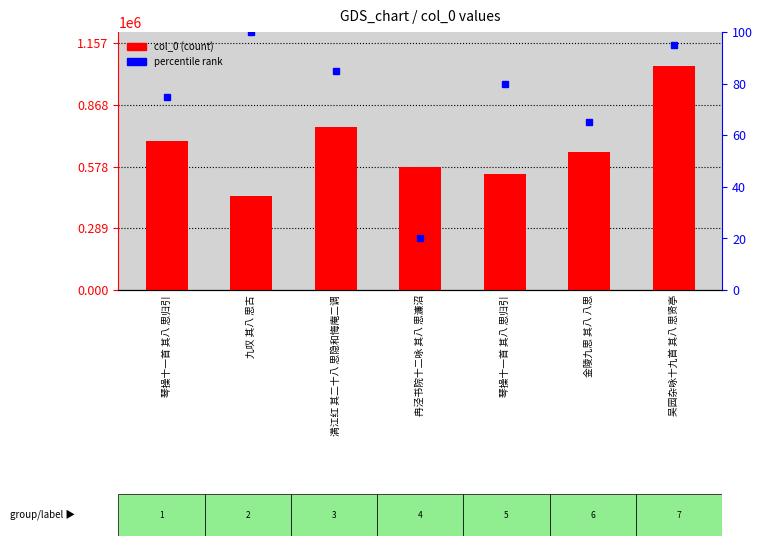

What is the minimum value shown in the chart?

439691